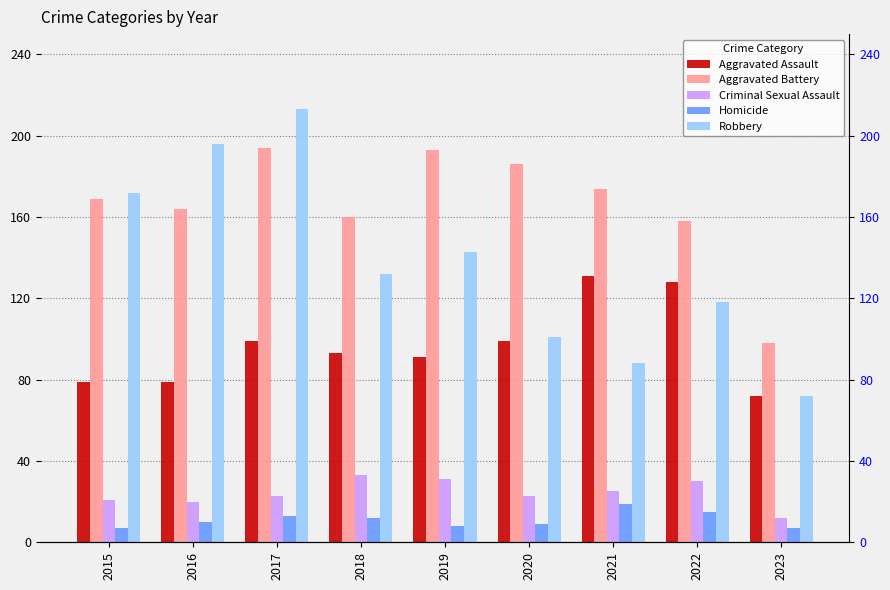

The value of Criminal Sexual Assault at 2019 is 31. True or false?

True